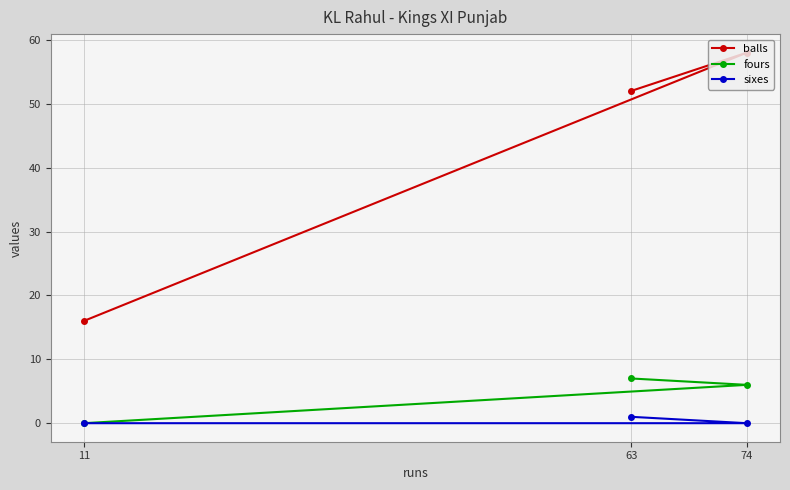

Which category has the highest value in the fours series?

63